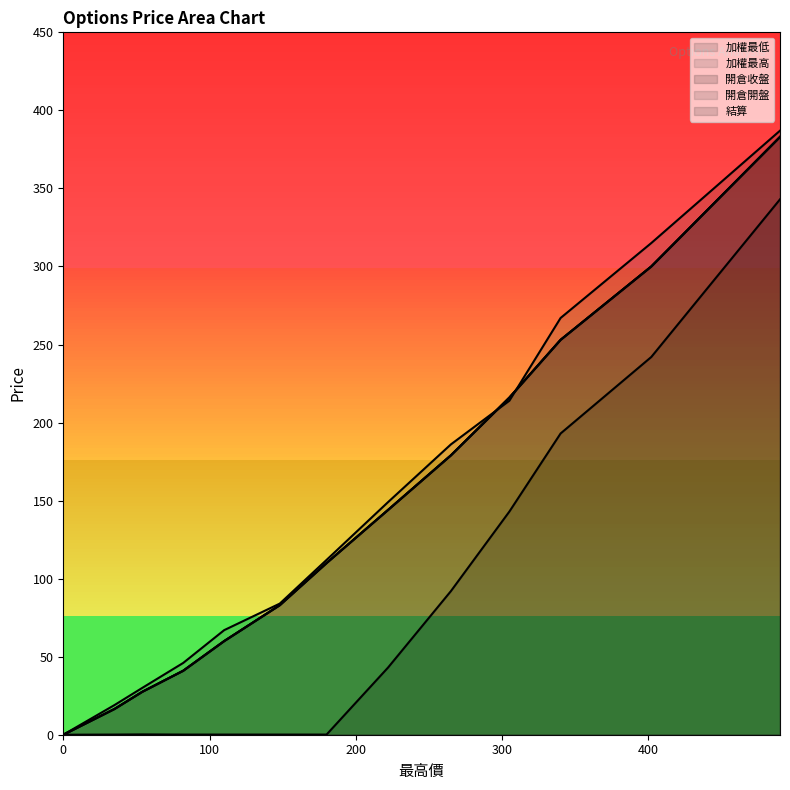

Reading left to right, list all the values displayed in this chart.

加權最低: 383.0	0.0	300.0	253.0	216.0	179.0	144.0	110.0	83.0	60.0	41.0	27.5	16.5
加權最高: 383.0	0.0	300.0	253.0	216.0	179.0	144.0	110.0	83.0	60.0	41.0	27.5	16.5
開倉收盤: 383.0	0.0	300.0	253.0	216.0	179.0	144.0	110.0	83.0	60.0	41.0	27.5	16.5
開倉開盤: 387.0	0.0	315.0	267.0	214.0	186.0	149.0	112.0	84.0	67.0	46.0	30.0	19.0
結算: 343.0	0.0	242.0	193.0	143.0	92.0	43.0	0.1	0.1	0.1	0.1	0.2	0.1